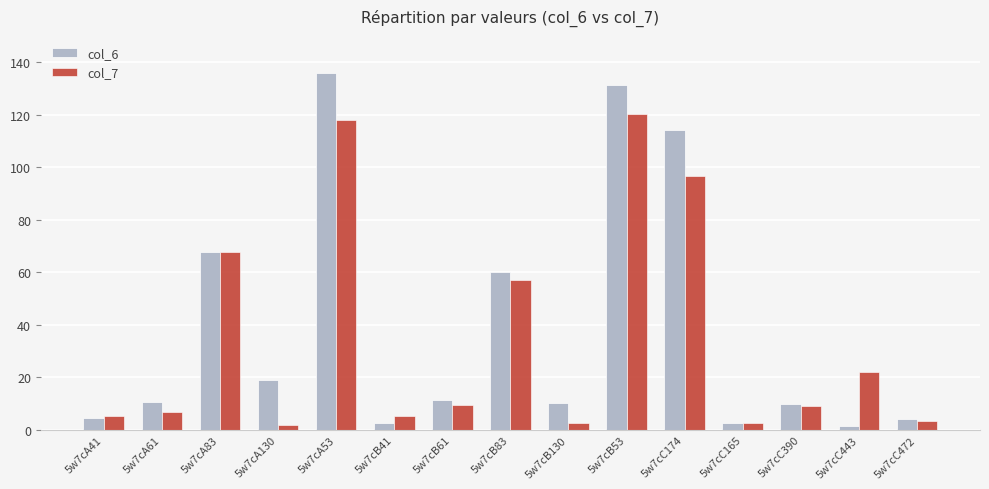

Does the chart contain any negative values?

No